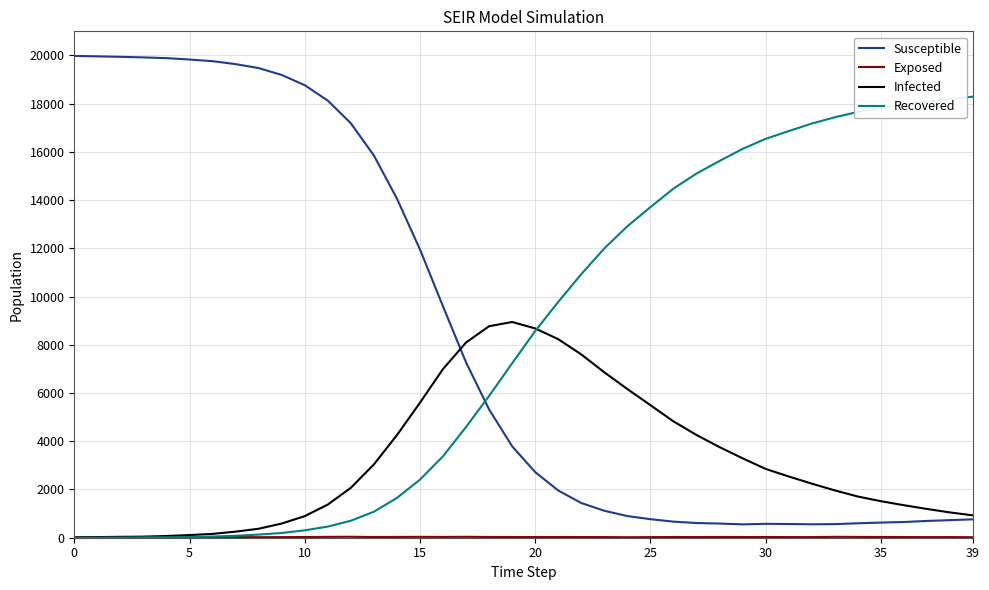

At how many categories does at least one series exceed 6744?

40